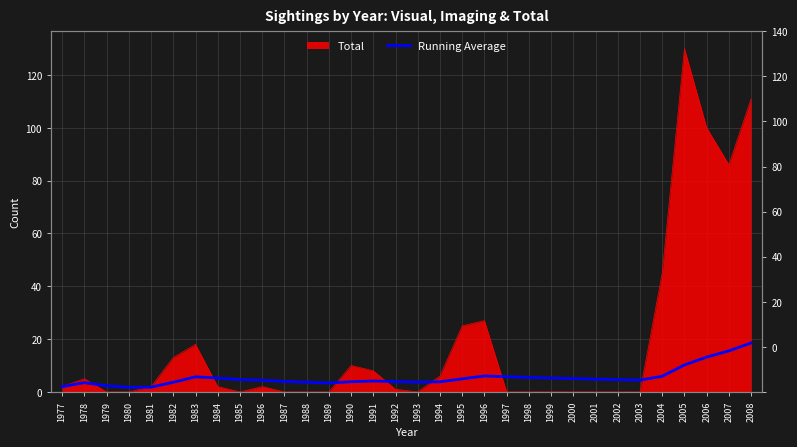

What is the ratio of the value at 1988 to the value at 2001?

0.8